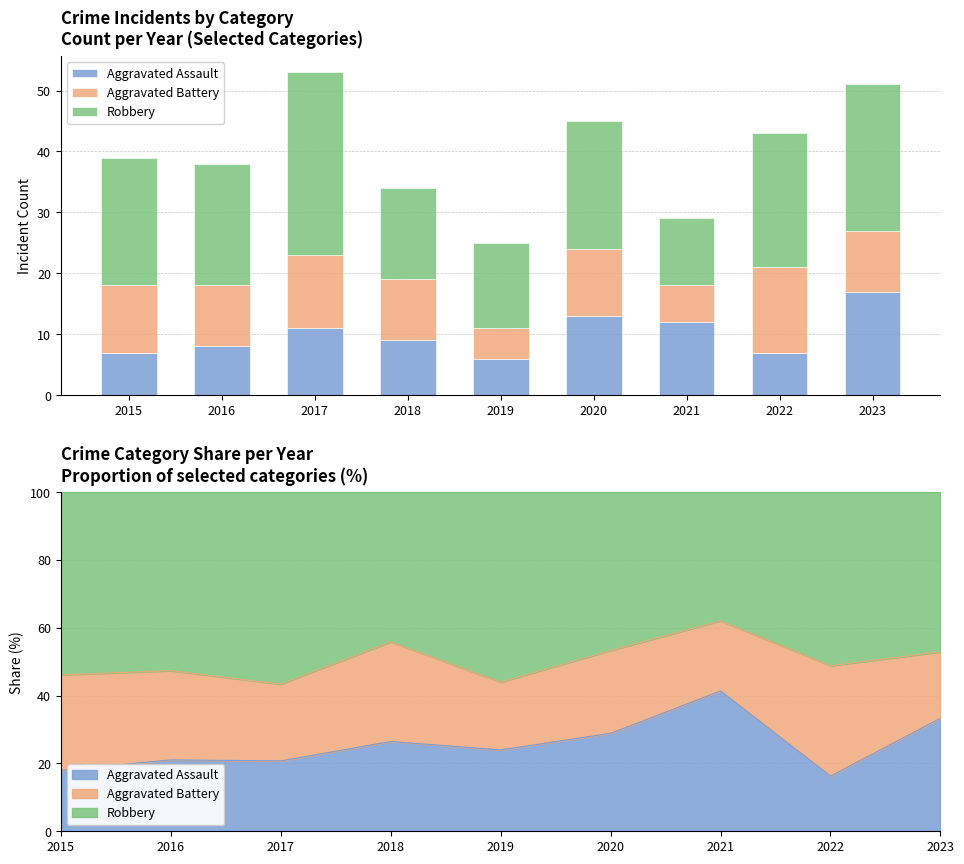

Is the value of Robbery at 2021 greater than the value of Aggravated Assault at 2015?

Yes